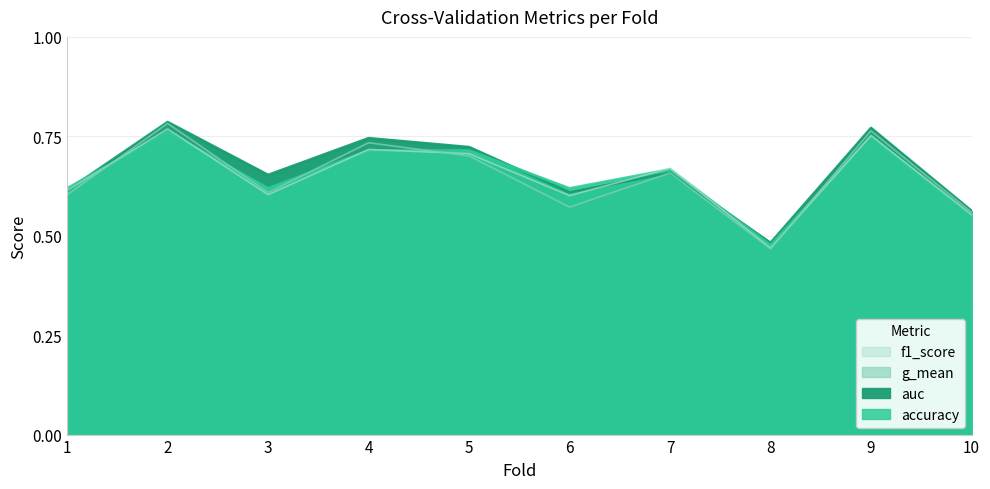

The value of f1_score at 2 is 1.1. True or false?

False